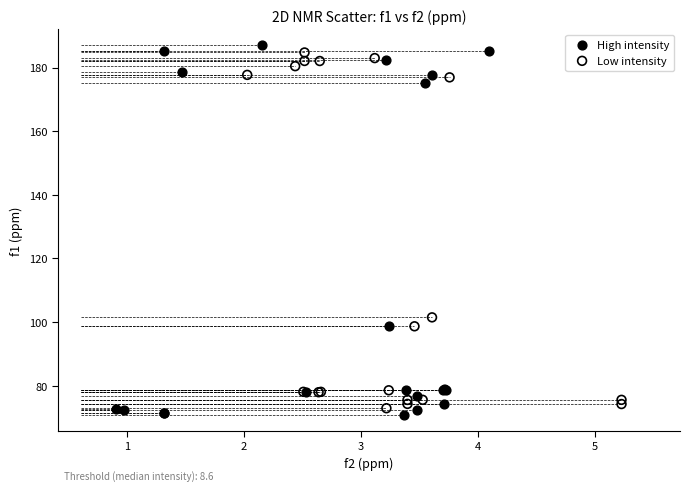

Which series has the largest Y range (max minus min)?

High intensity